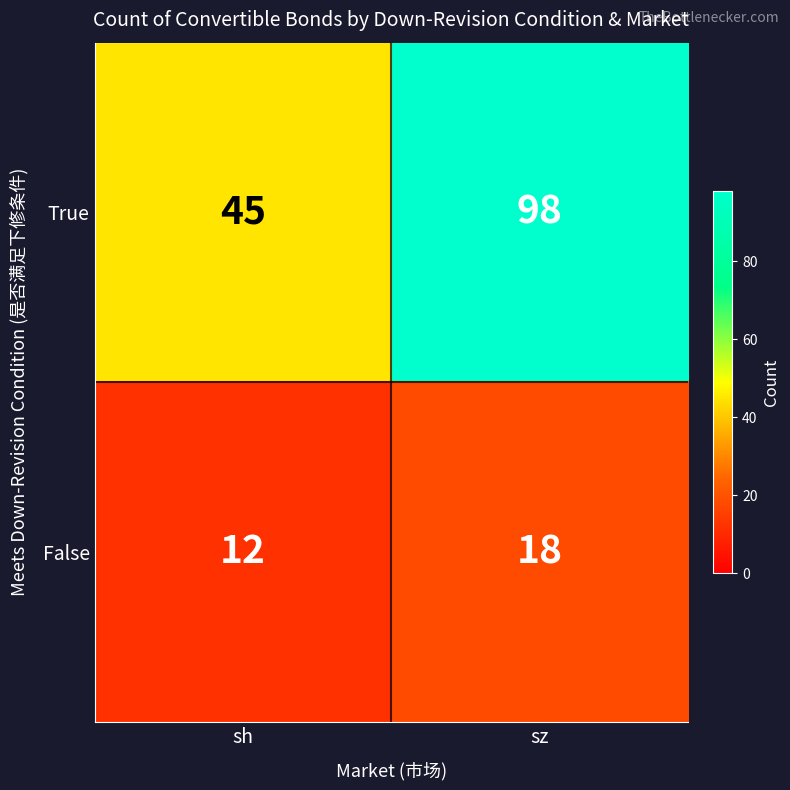

Rank the series by their maximum value, from highest to lowest.

True, False